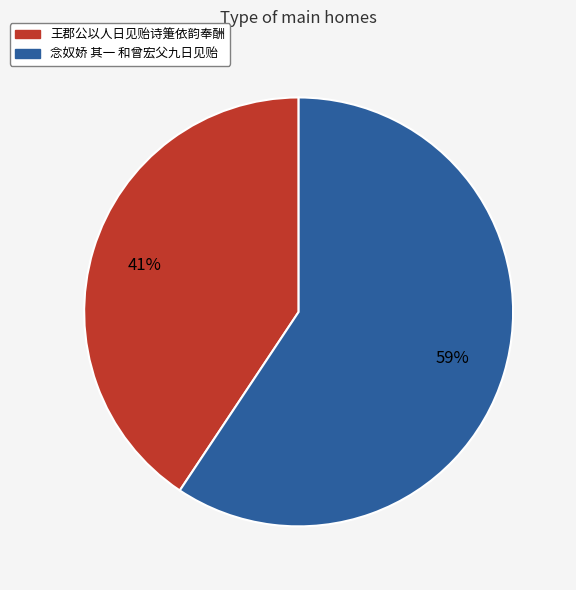

Approximately how many times larger is the value at 王郡公以人日见贻诗箑依韵奉酬 compared to 念奴娇 其一 和曾宏父九日见贻?

0.7